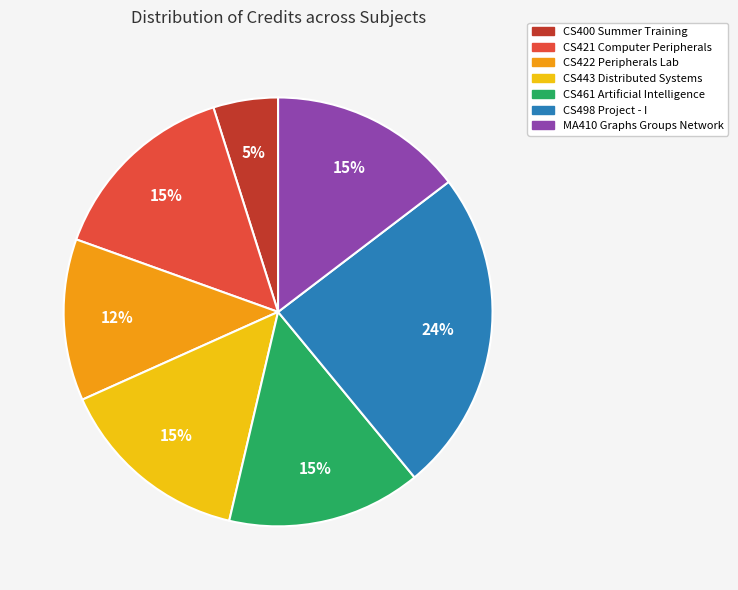

Count the number of slices in the pie.

7